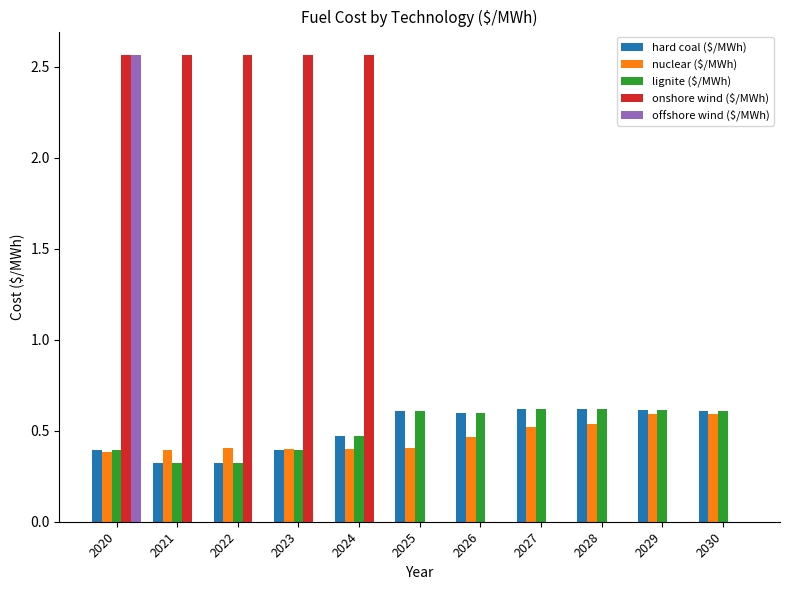

What is the highest value of the hard coal ($/MWh) series?

0.6